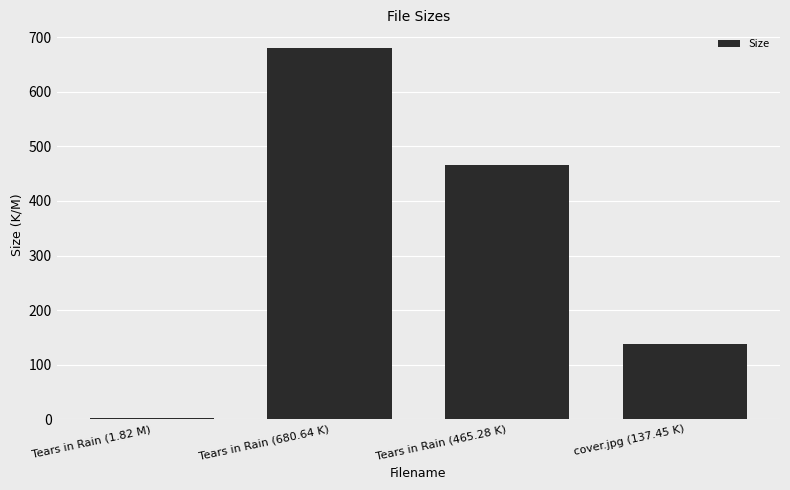

At which label is the value closest to 341?

Tears in Rain (465.28 K)